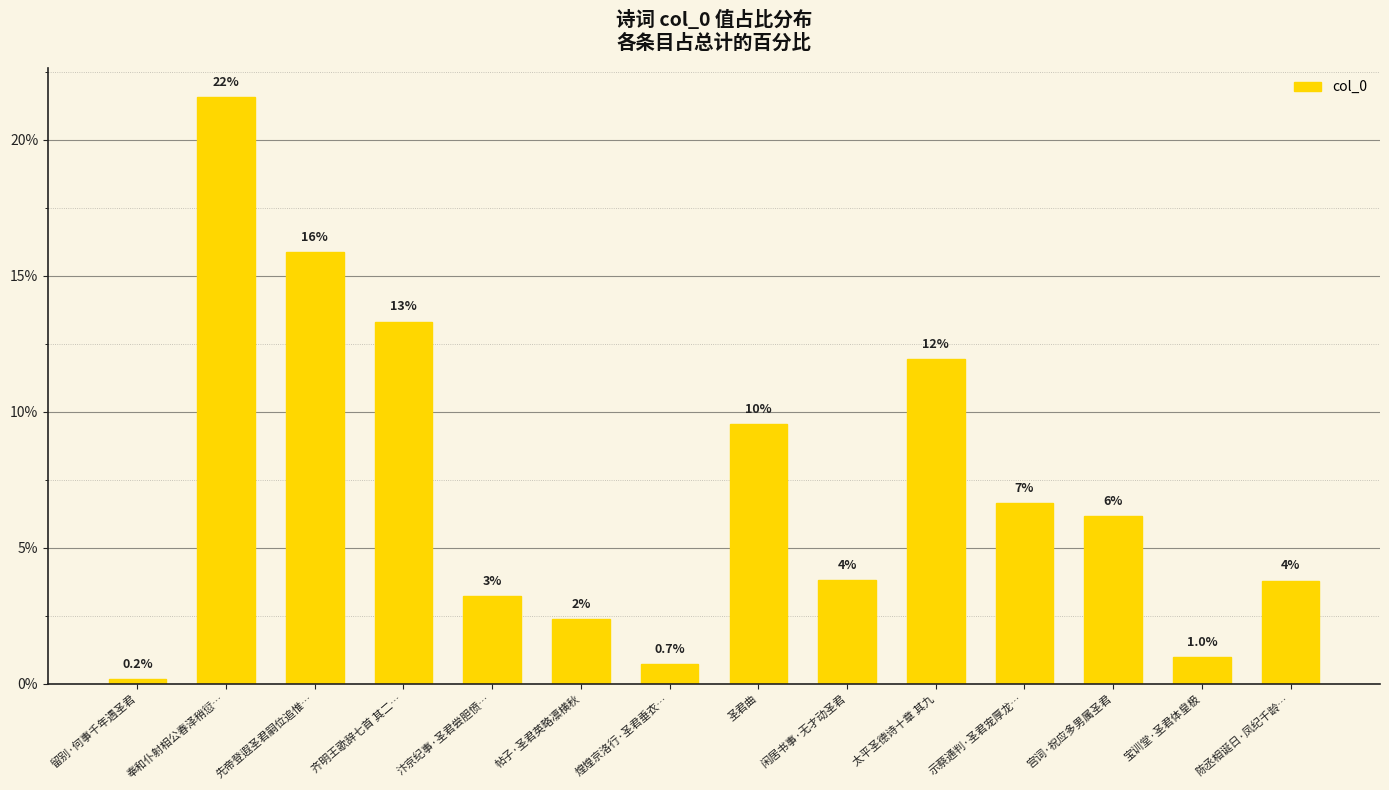

Which has a higher value, 奉和仆射相公春泽稍愆… or 汴京纪事·圣君尝胆愤…?

奉和仆射相公春泽稍愆…